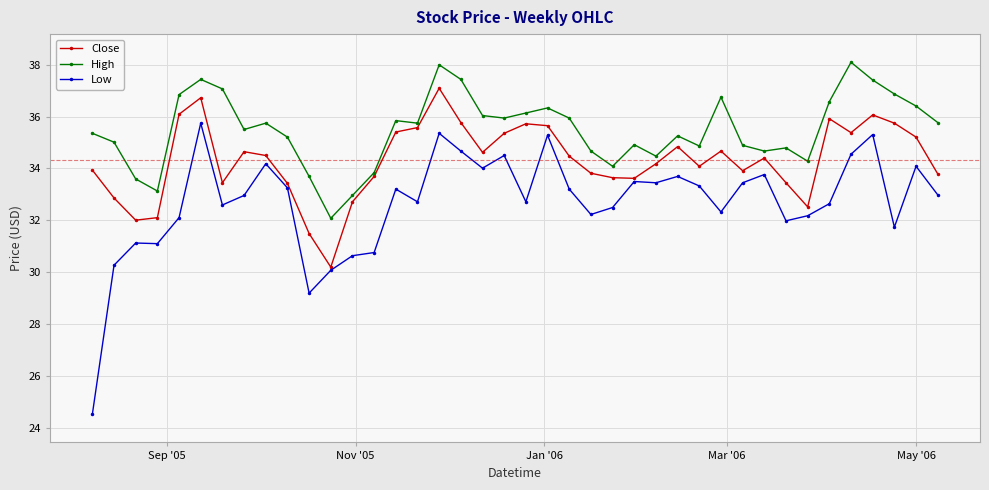

Which series has the widest spread of values?

Low